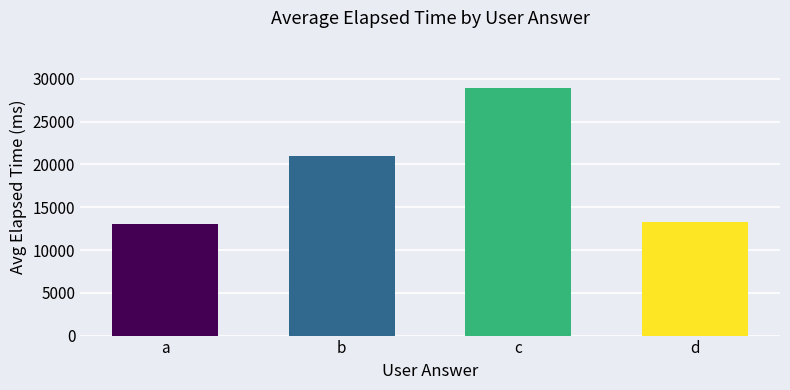

What is the average value?

19083